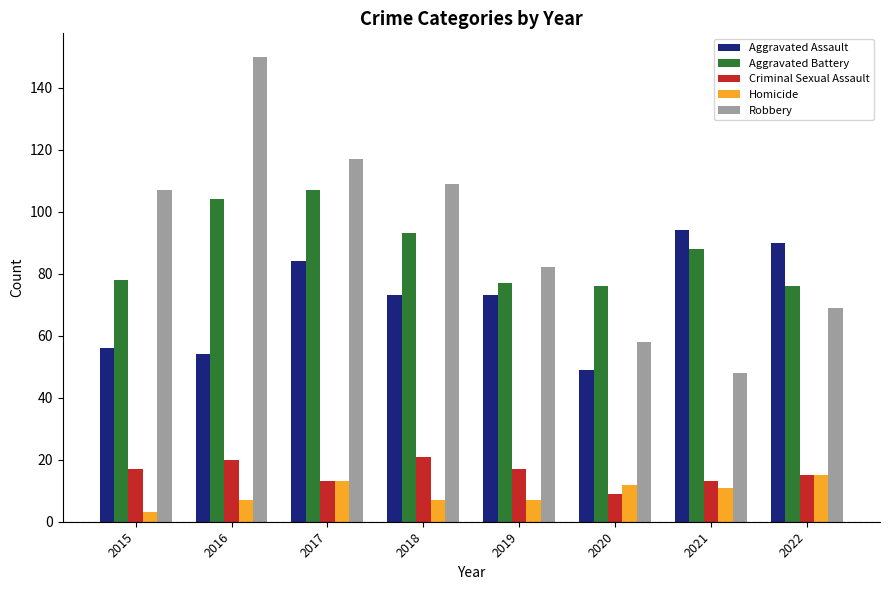

Between 2016 and 2021, which series saw the biggest shift?

Robbery